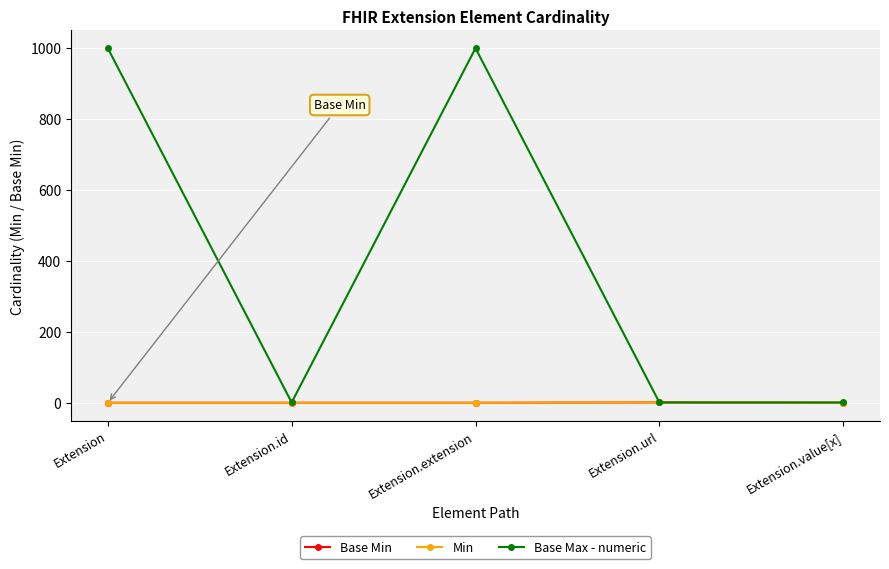

What is the difference between the maximum and minimum values in the Base Max - numeric series?

998